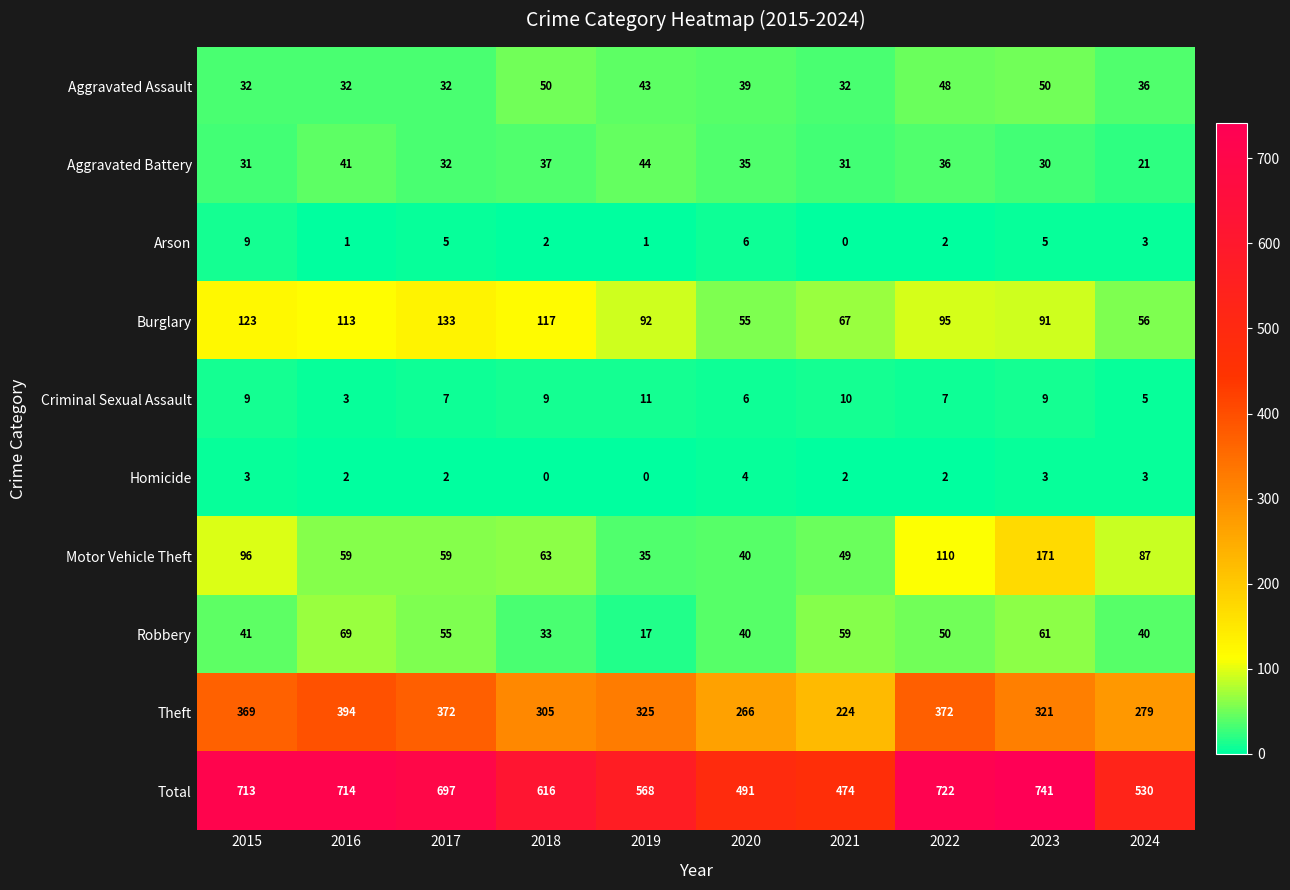

Which series has the widest spread of values?

Total